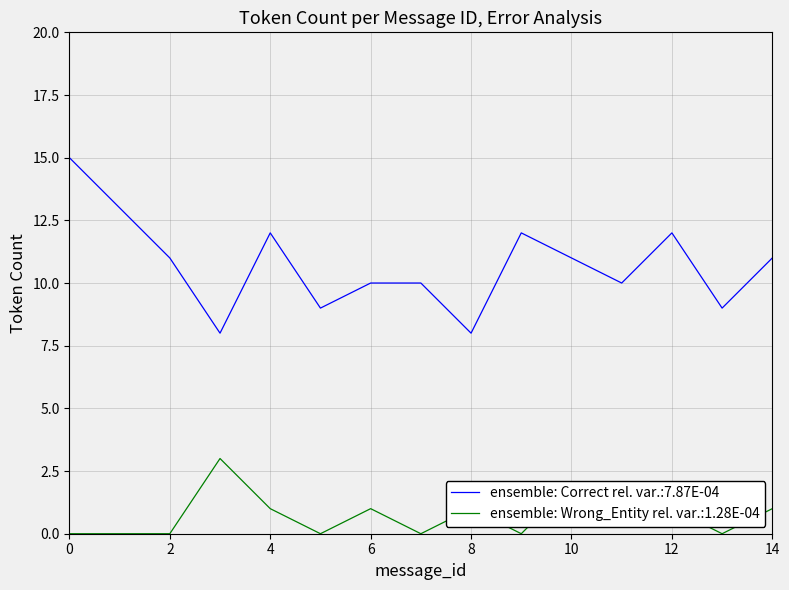

True or false: ensemble: Correct rel. var.:7.87E-04 and ensemble: Wrong_Entity rel. var.:1.28E-04 intersect in this chart.

False